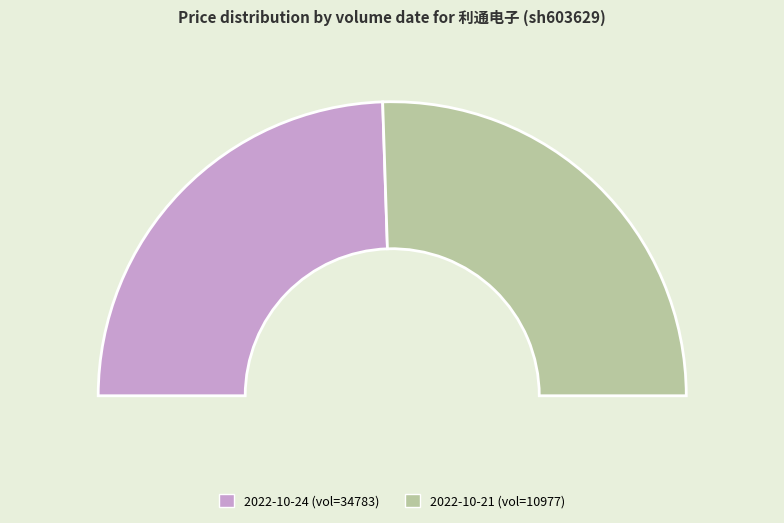

What is the total percentage of 10977 and 34783?

100.0%